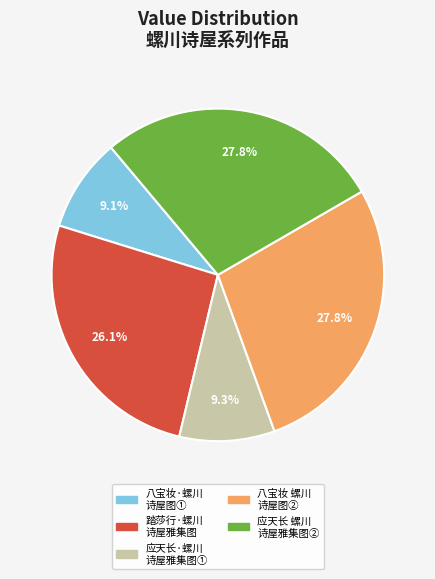

How many slices are in this pie chart?

5